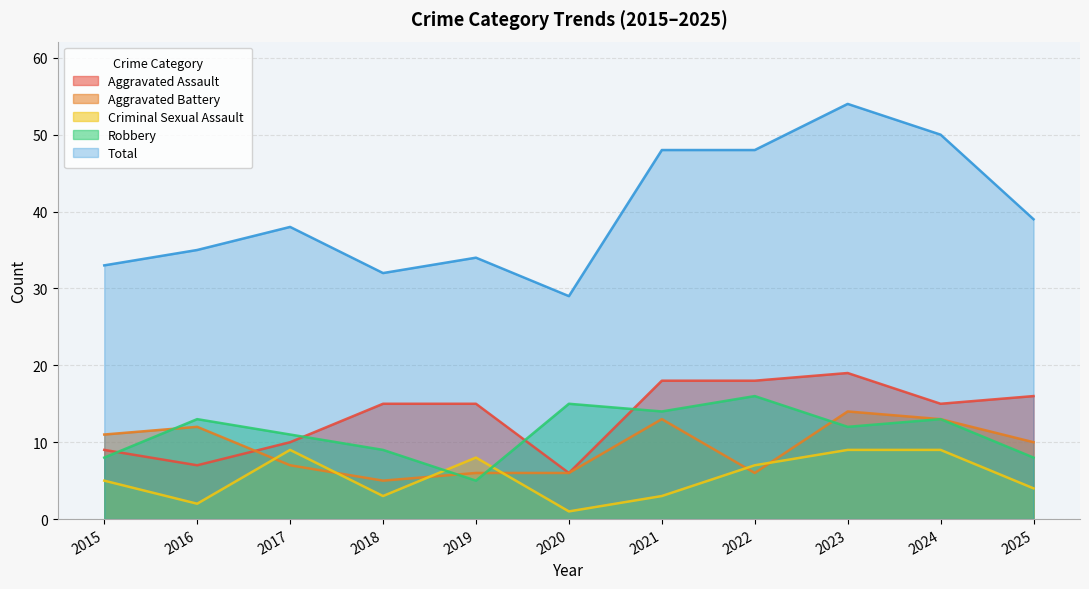

Rank the series at 2017 from lowest to highest value.

Aggravated Battery, Criminal Sexual Assault, Aggravated Assault, Robbery, Total